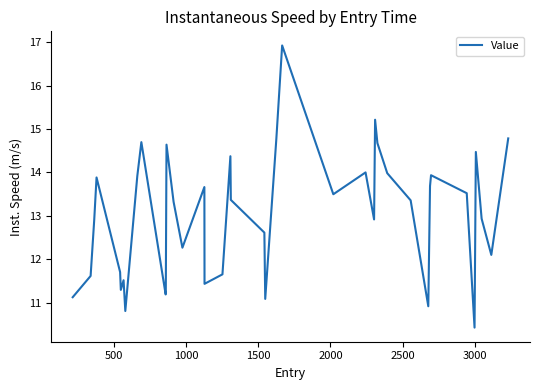

What is the smallest value displayed?

10.4